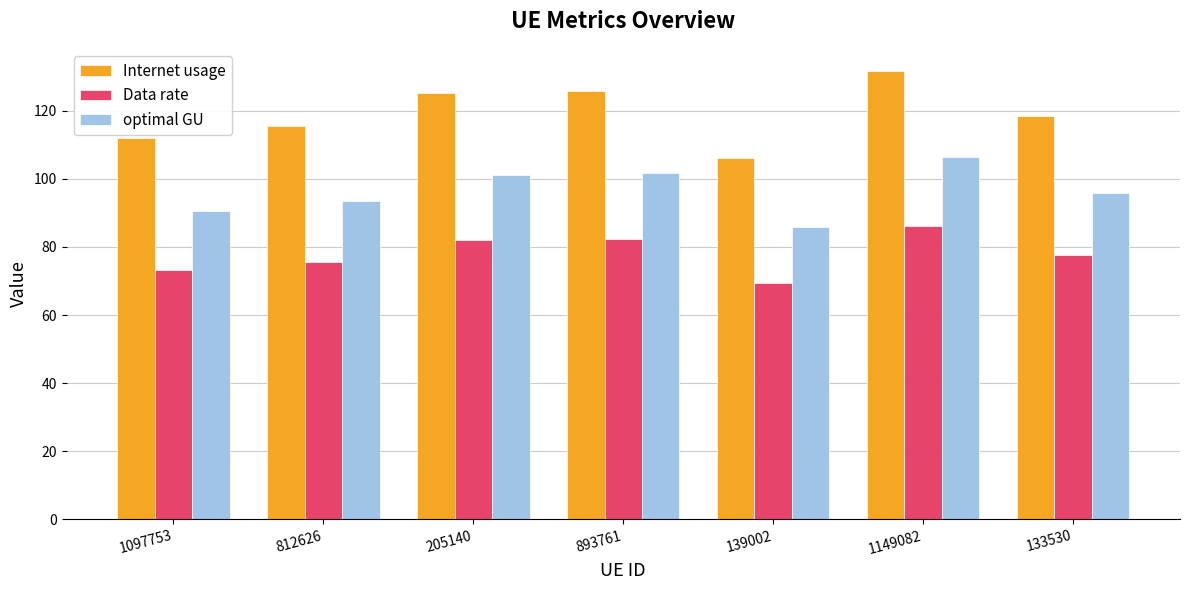

What are all the series names shown in the legend?

Internet usage, Data rate, optimal GU